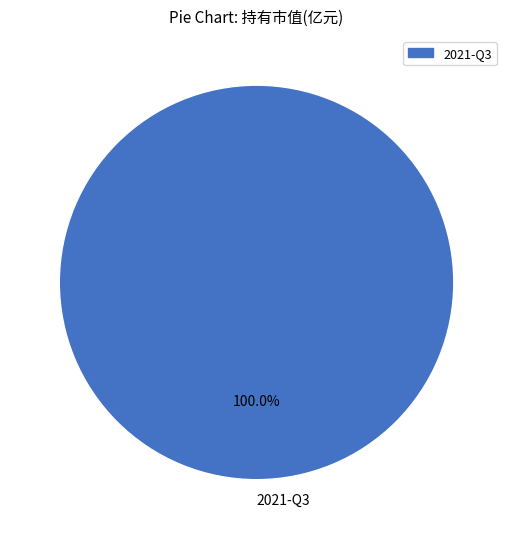

How many slices are in this pie chart?

1